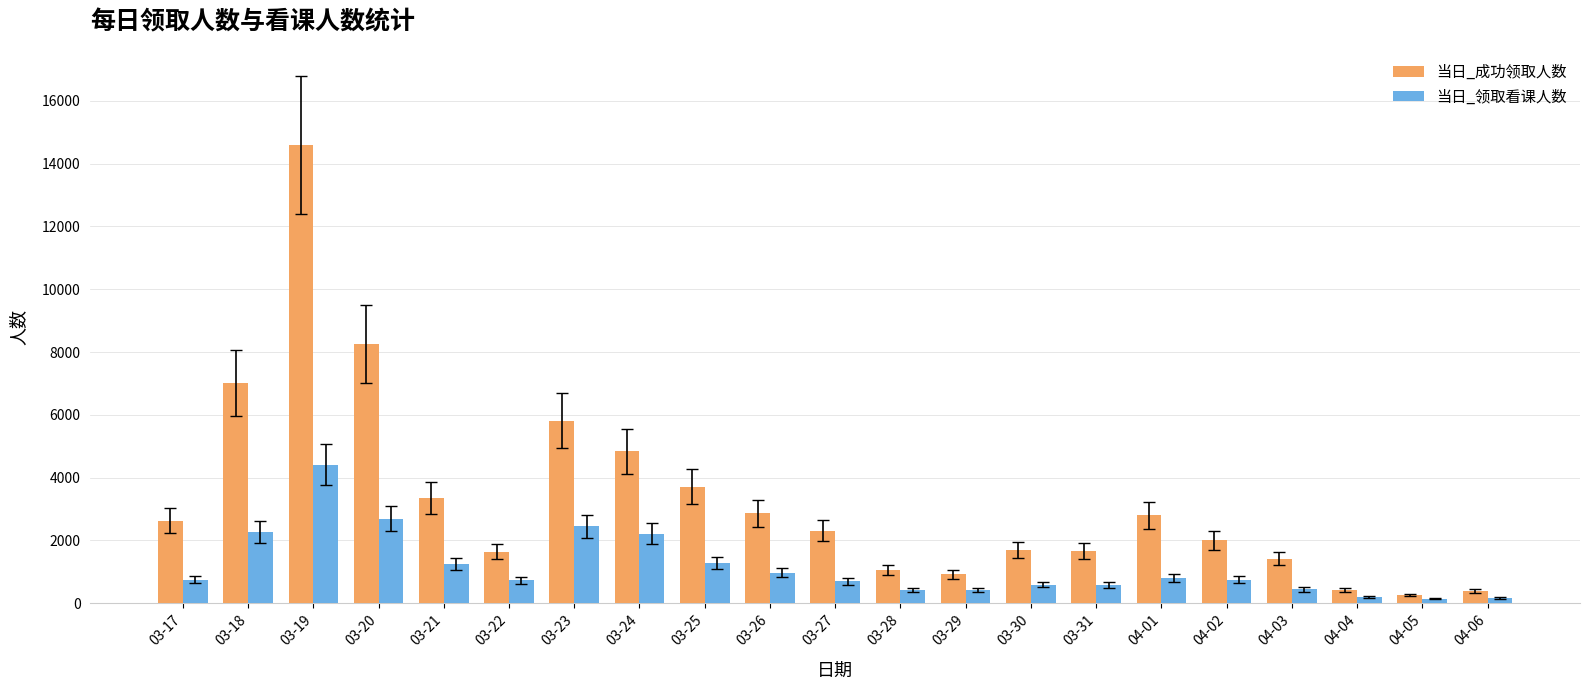

What is the maximum value shown in the chart?

14589